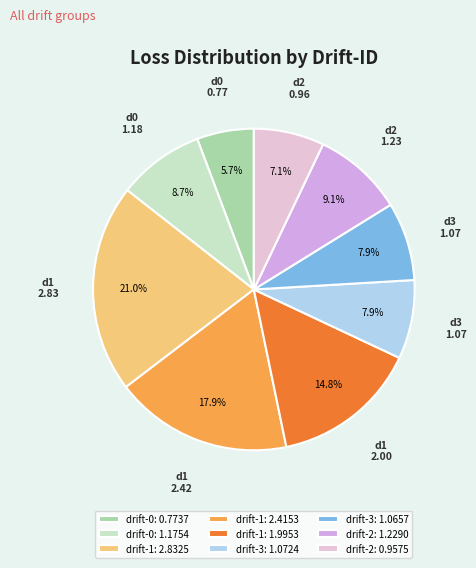

Rank the categories by value from highest to lowest.

1, 1, 1, 2, 0, 3, 3, 2, 0